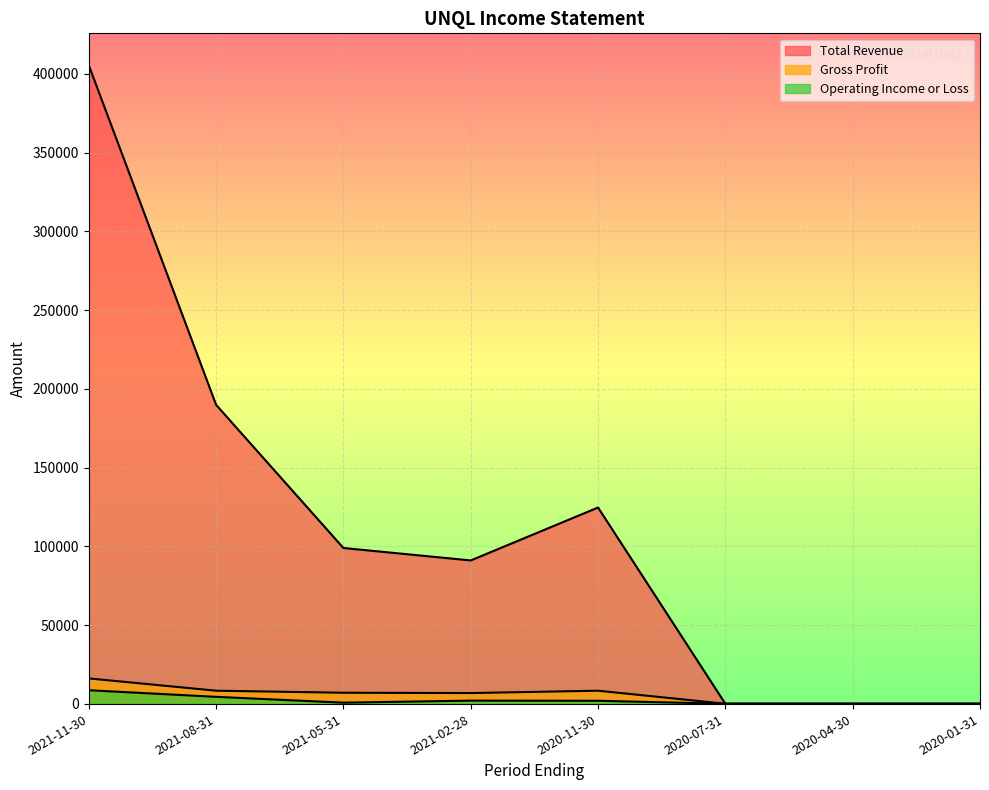

Which series has the largest range (max minus min)?

Total Revenue